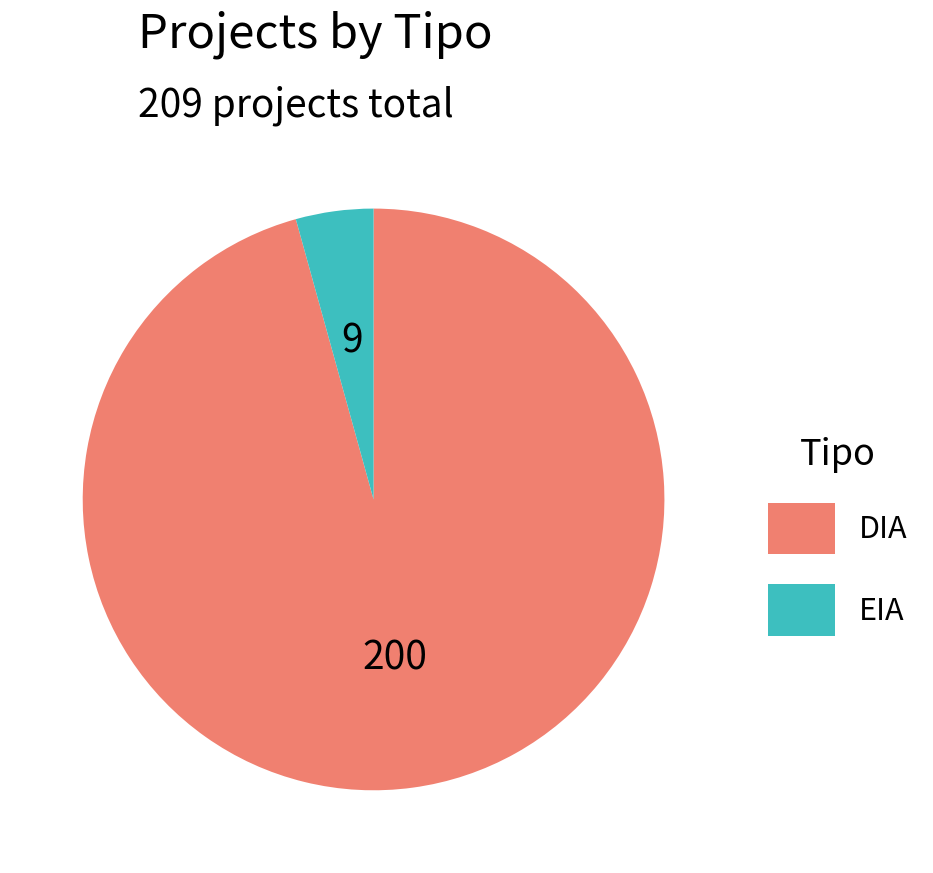

How many slices are in this pie chart?

2